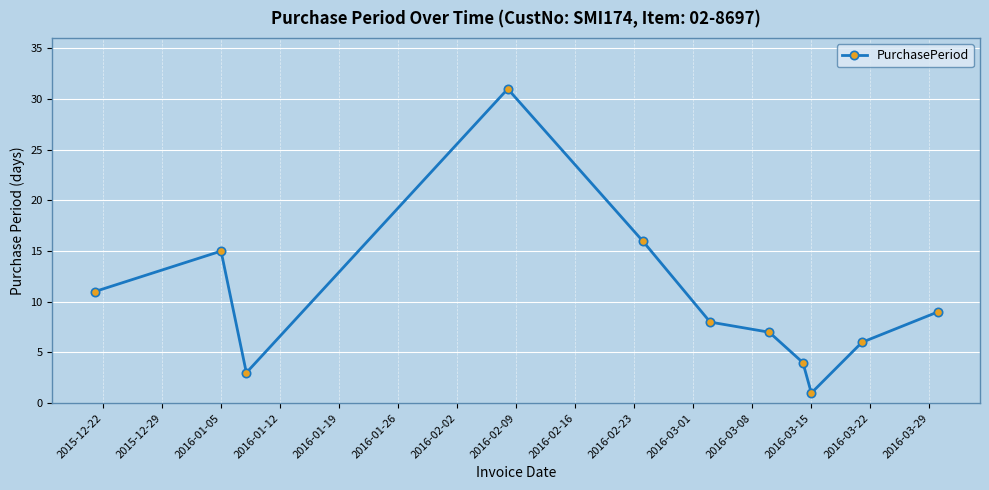

How many points are higher than both their immediate neighbors (excluding endpoints)?

2